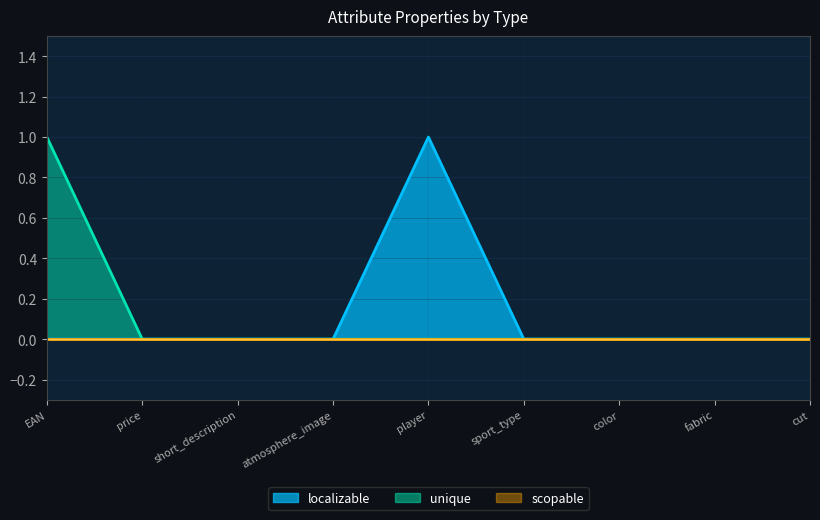

What is the label of the 6th point from the right?

atmosphere_image